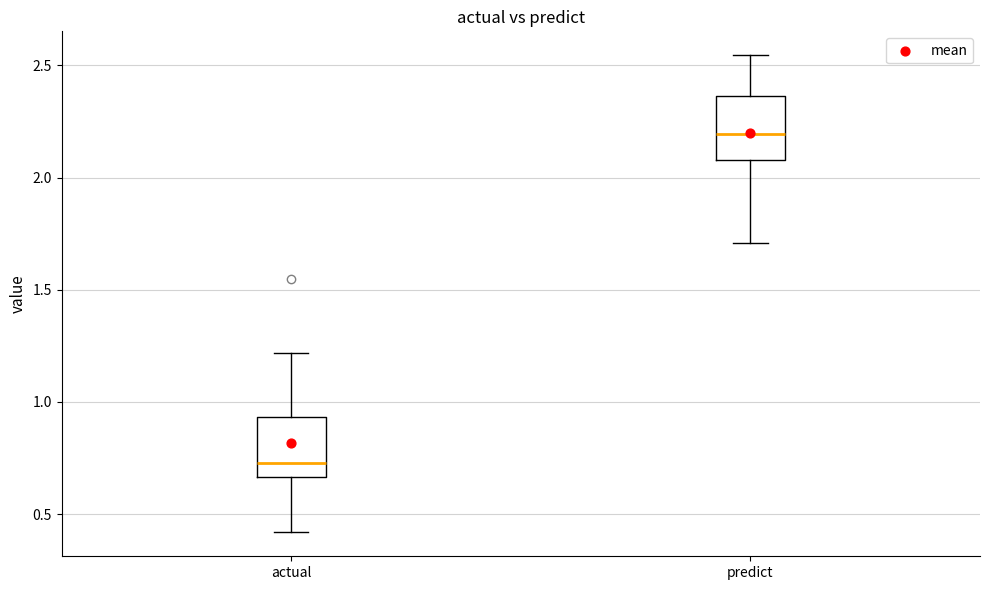

Where is the upper edge of the box for predict on the y-axis? The values are not printed on the chart, so give them approximately, as read against the axis.

2.35